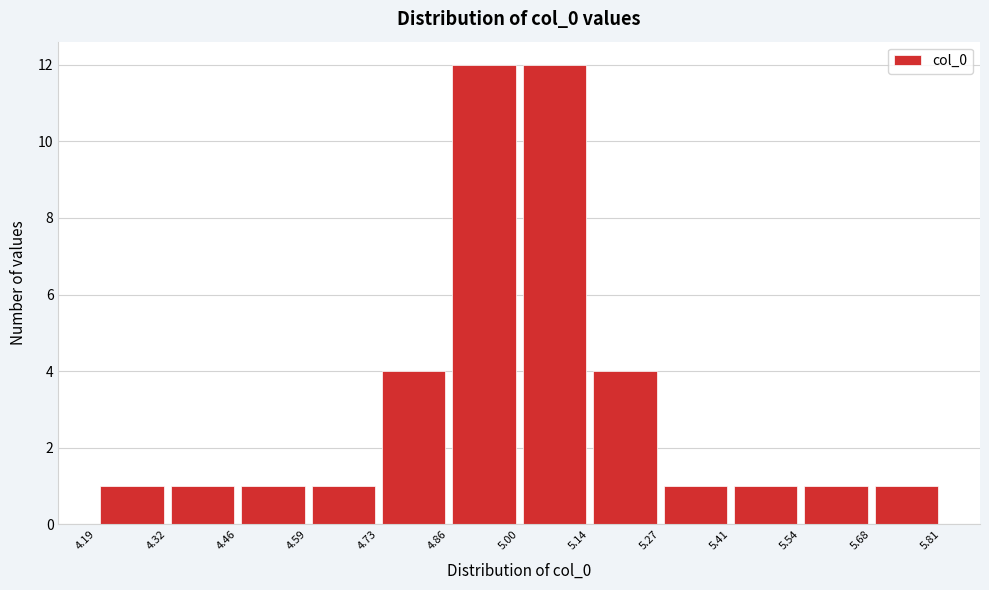

What is the height of the bar covering 4.86 to 5.00 on the x-axis? The values are not printed on the chart, so give them approximately, as read against the axis.

12